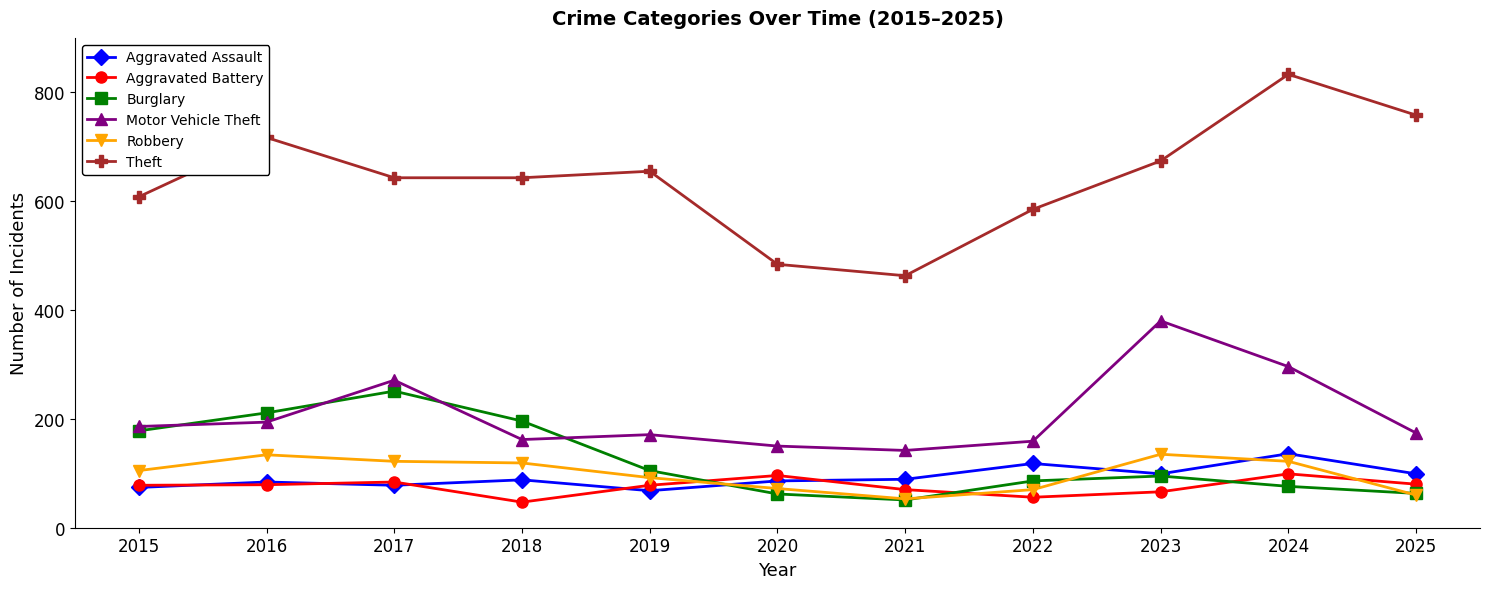

The value of Burglary at 2015 is 178. True or false?

True